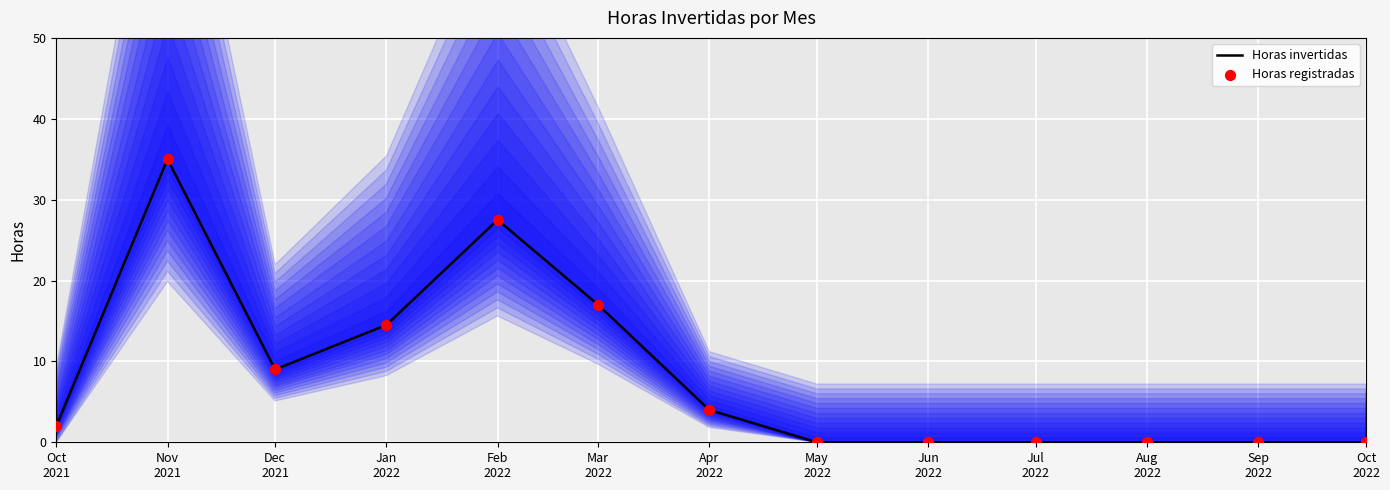

Which series has the largest total across all categories?

Horas invertidas